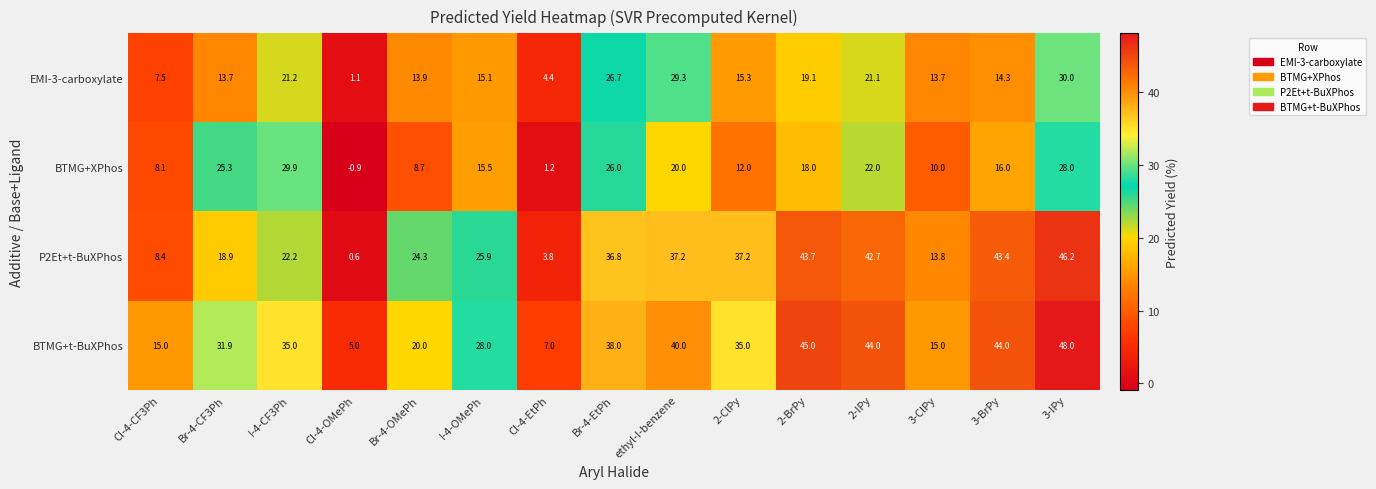

At which label is P2Et+t-BuXPhos closest to 23?

I-4-CF3Ph